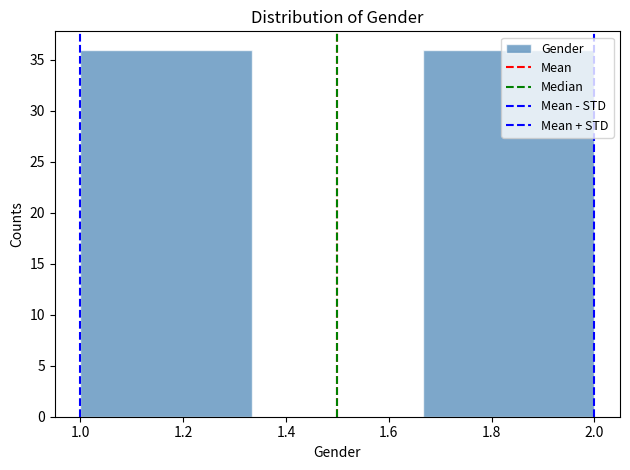

Reading left to right, transcribe this chart: for each bar, give the range it covers on the x-axis and its height. Neither the bar edges nor the heights are printed on the chart, so give them approximately, as read against the axes.

1.00 to 1.34: 36
1.34 to 1.66: 0
1.66 to 2.00: 36